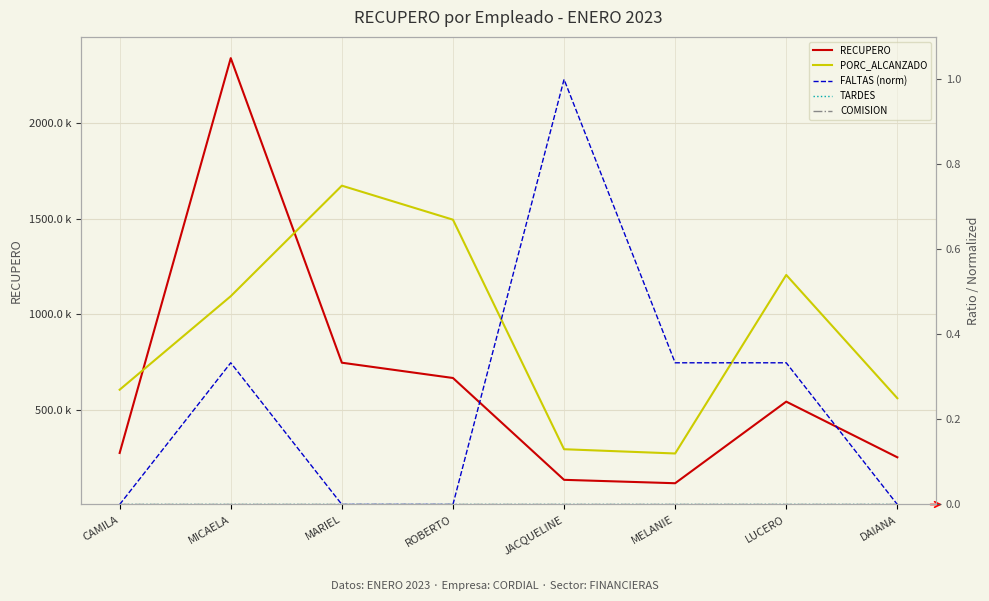

Is it true that RECUPERO equals 747124.0 at MARIEL?

True